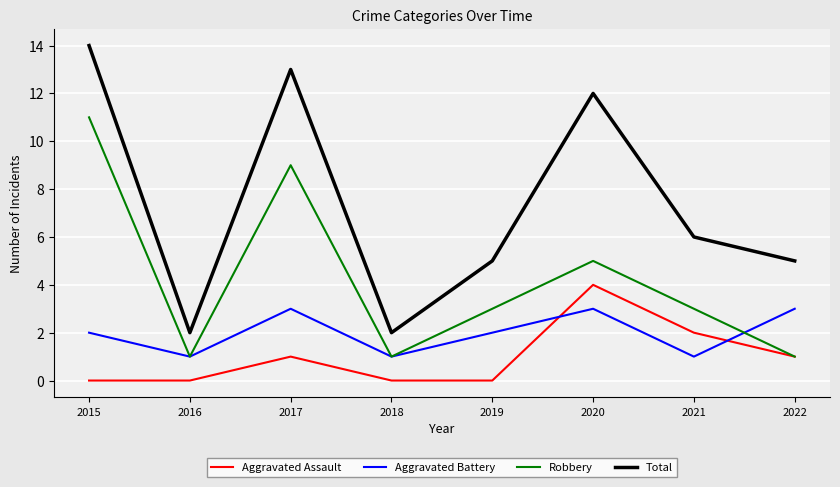

Reading left to right, extract all data points from this chart.

Aggravated Assault: 2015=0	2016=0	2017=1	2018=0	2019=0	2020=4	2021=2	2022=1
Aggravated Battery: 2015=2	2016=1	2017=3	2018=1	2019=2	2020=3	2021=1	2022=3
Robbery: 2015=11	2016=1	2017=9	2018=1	2019=3	2020=5	2021=3	2022=1
Total: 2015=14	2016=2	2017=13	2018=2	2019=5	2020=12	2021=6	2022=5